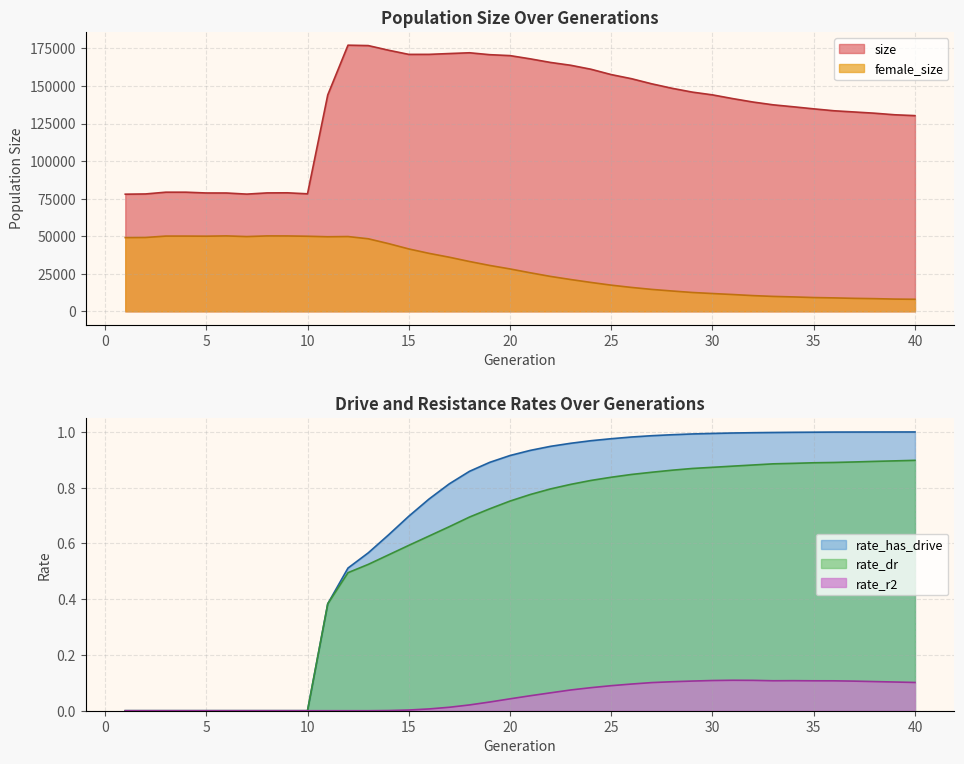

True or false: female_size and size intersect in this chart.

False